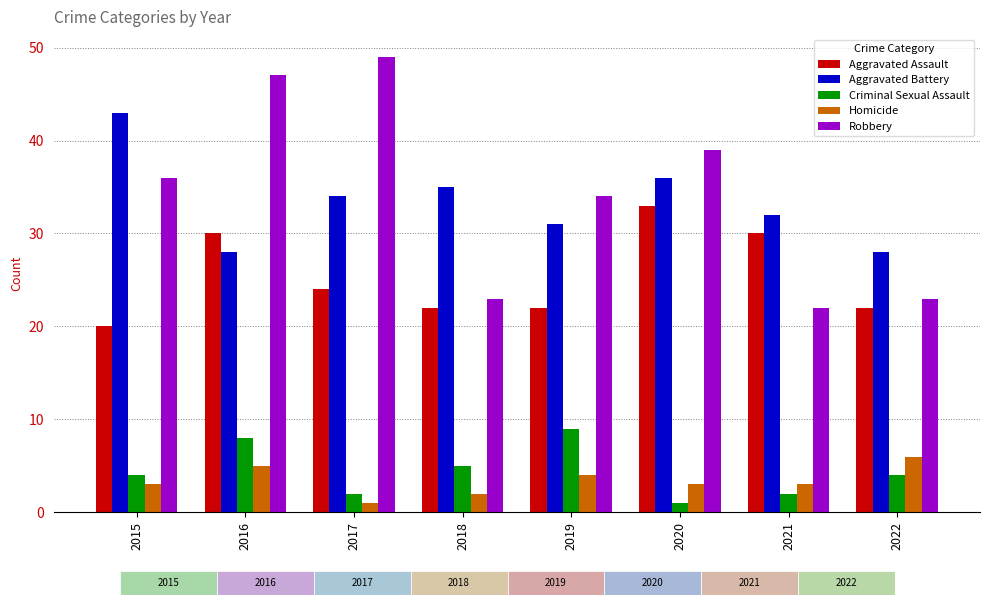

The Aggravated Assault series shows 30 at 2016. True or false?

True